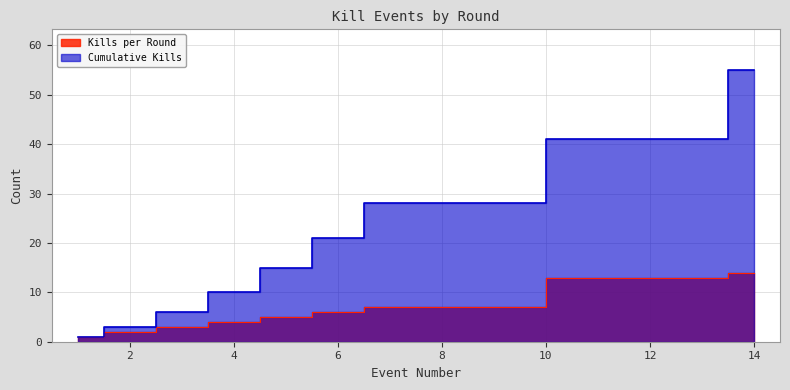

Which series has the largest total across all categories?

Cumulative Kills